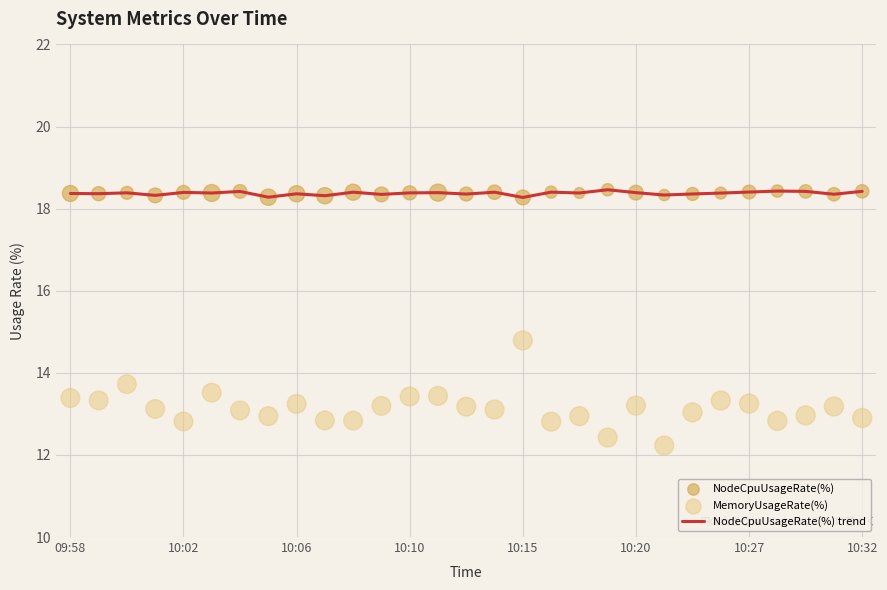

The NodeCpuUsageRate(%) trend series shows 28.9 at 10:06. True or false?

False